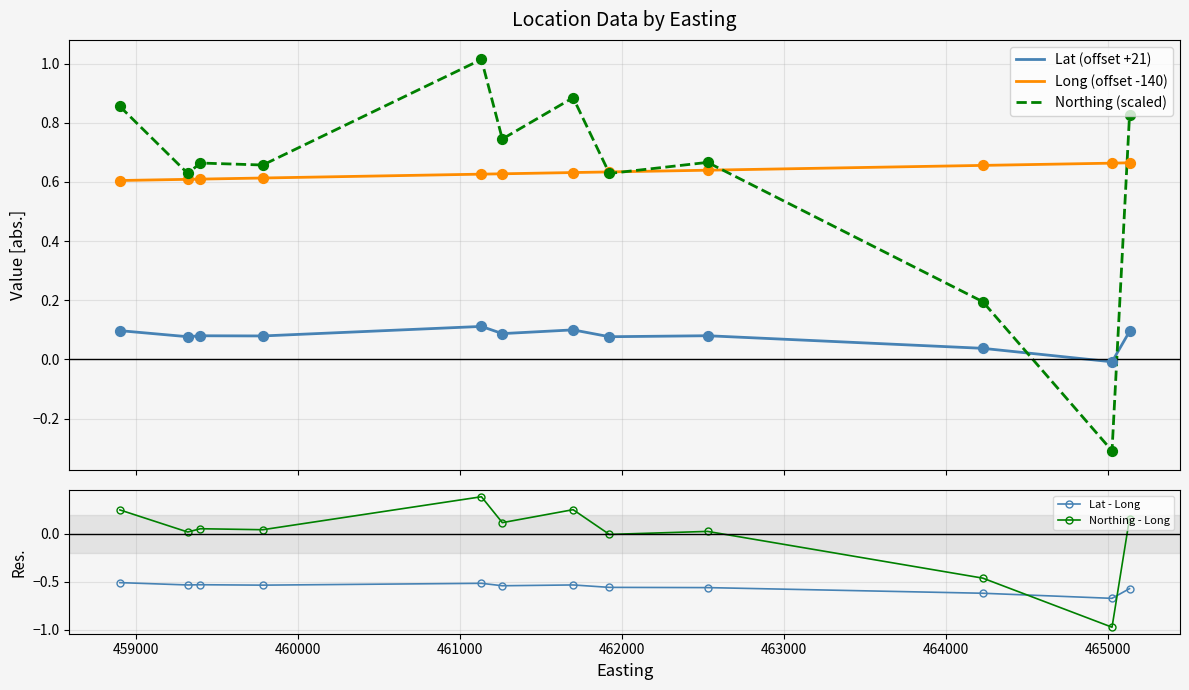

Which series has the largest Y range (max minus min)?

Northing - Long